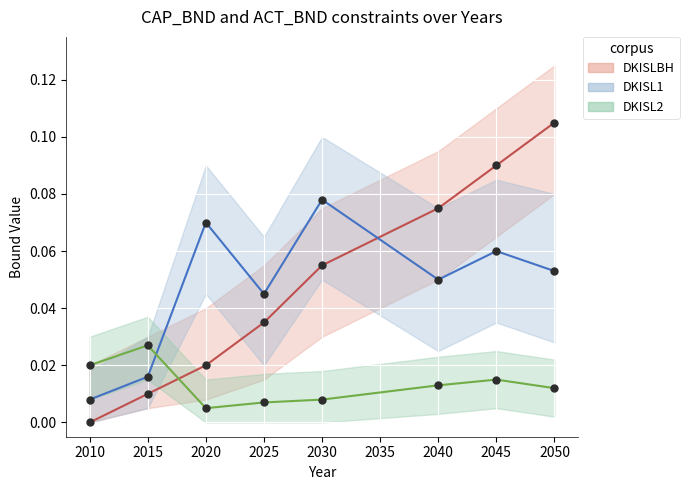

True or false: DKISL2 has a value of 0.0 at 2020.

True